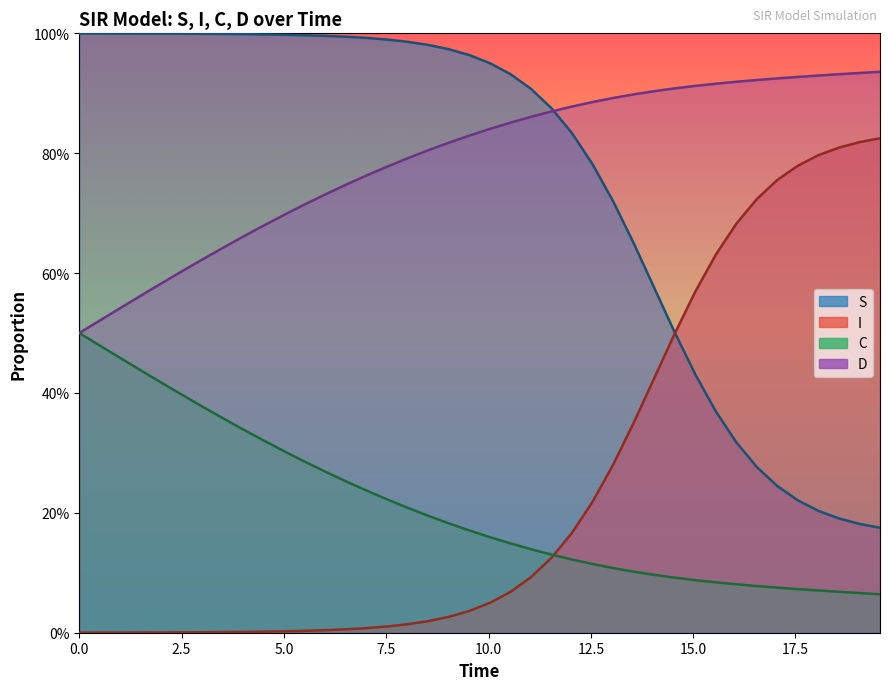

Is the value of D at 17 greater than the value of C at 35?

Yes